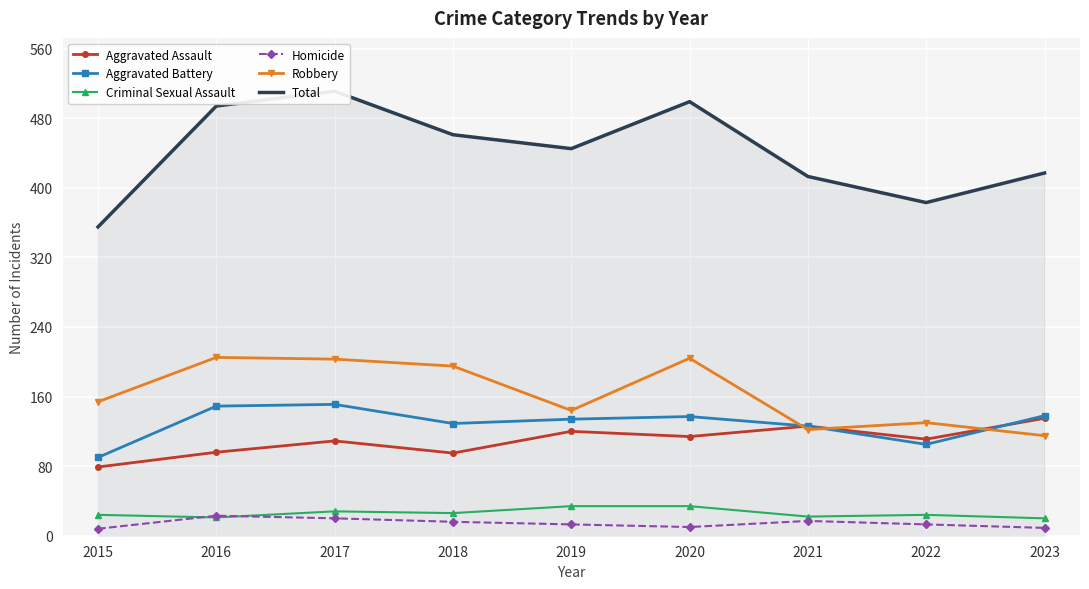

At which category does Homicide reach its first local valley?

2020